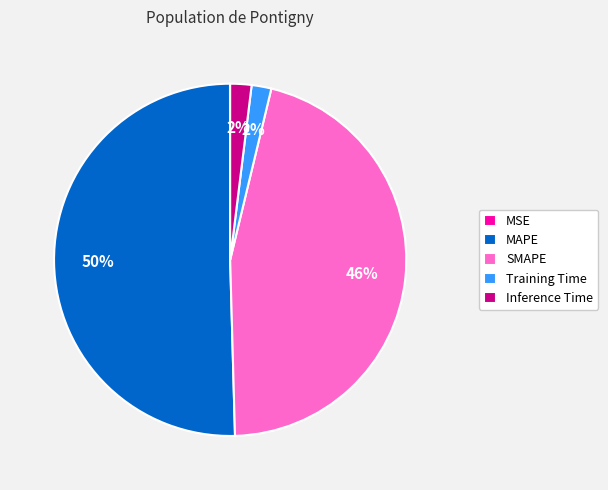

Is Inference Time the majority of the pie?

No